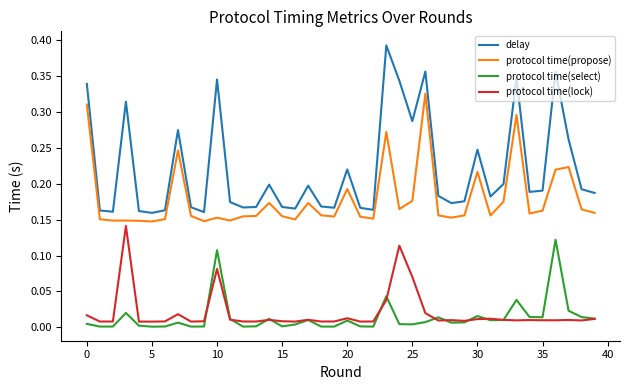

Rank the series by their maximum value, from highest to lowest.

delay, protocol time(propose), protocol time(lock), protocol time(select)